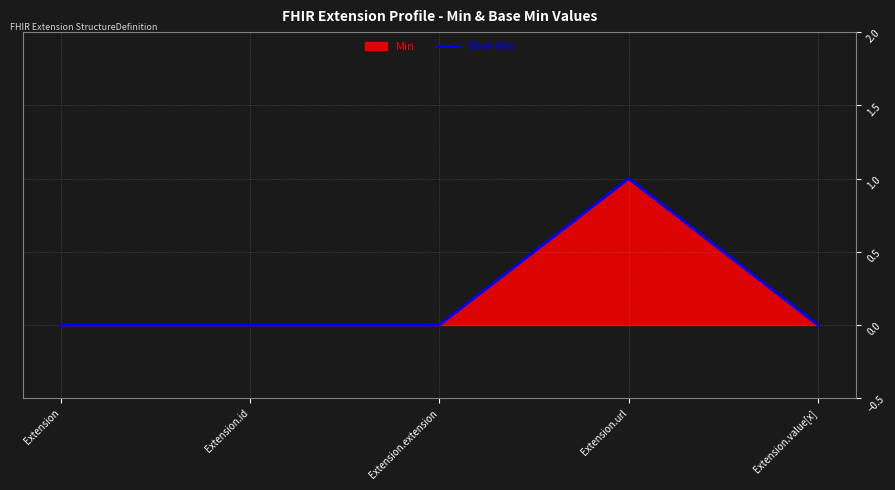

Is it true that the value at Extension.id is 0?

True